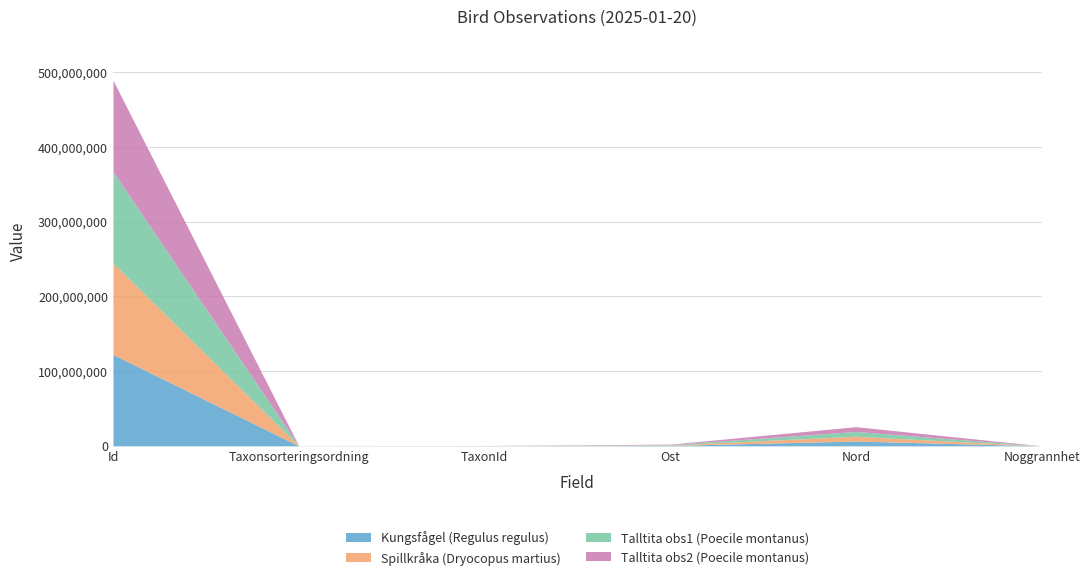

The value of Talltita obs2 (Poecile montanus) at TaxonId is 103021. True or false?

True